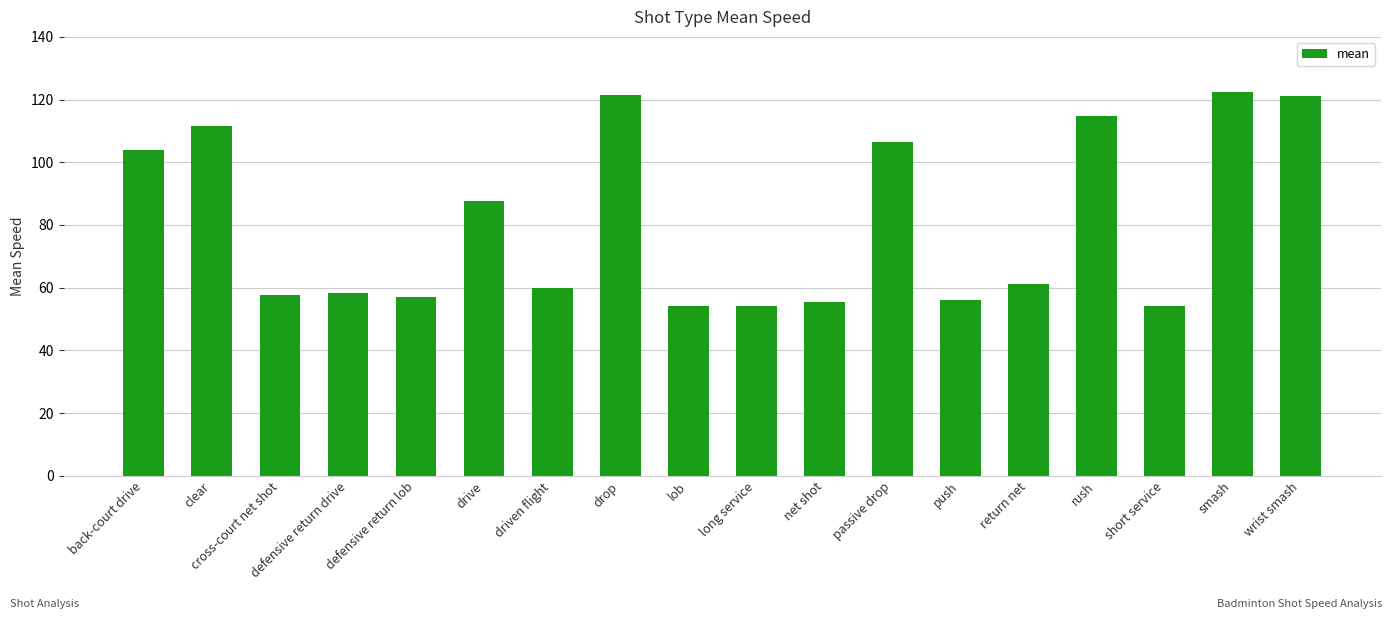

What is the sum of all values?

1457.8